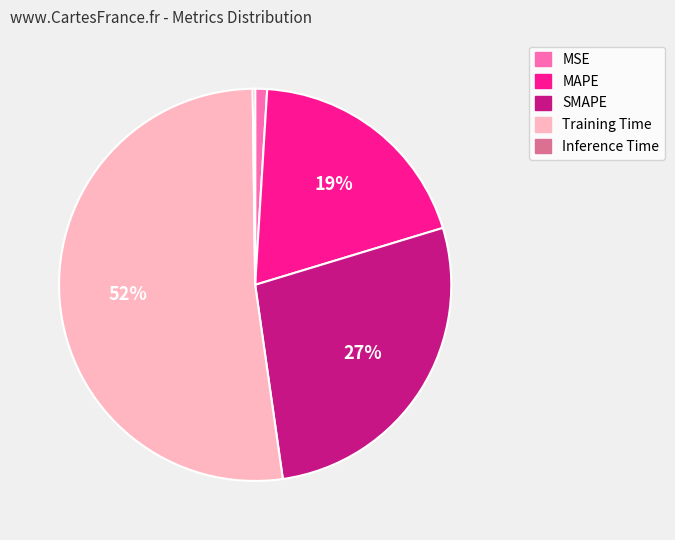

Which slice represents more than half of the pie?

Training Time